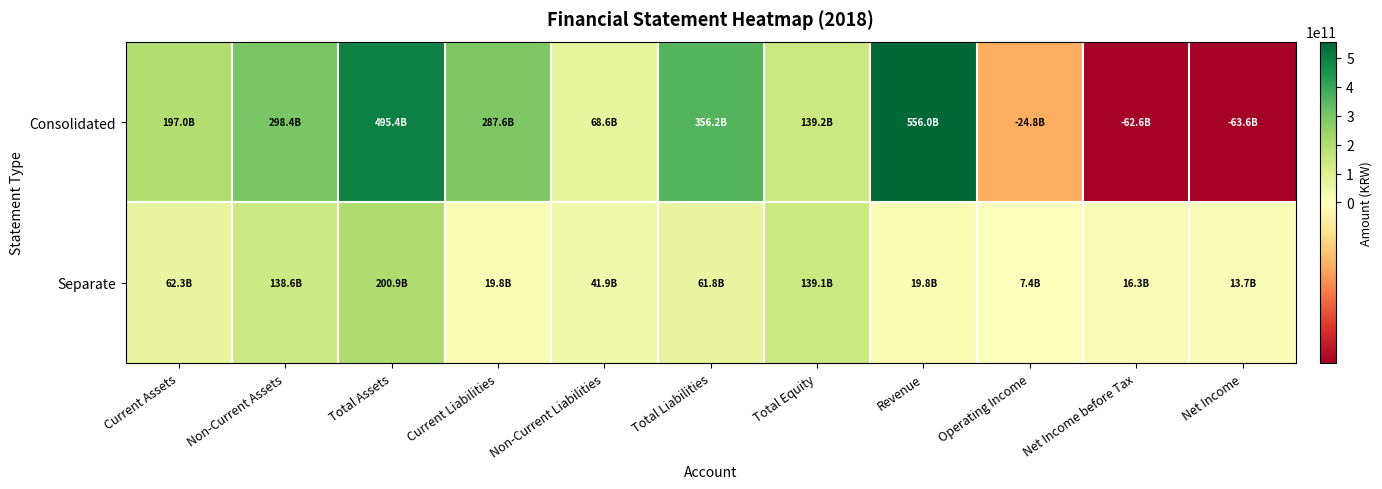

Rank the series at Current Assets from lowest to highest value.

Separate, Consolidated